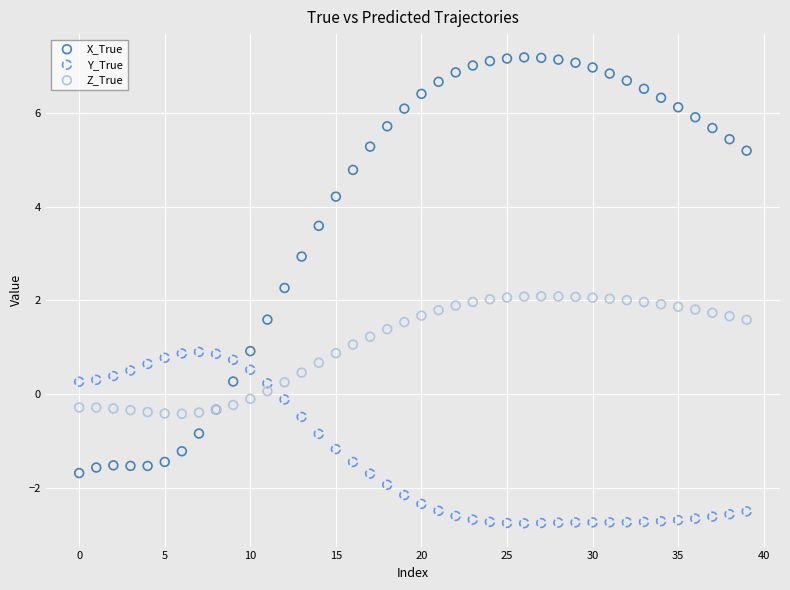

What are all the series names shown in the legend?

X_True, Y_True, Z_True